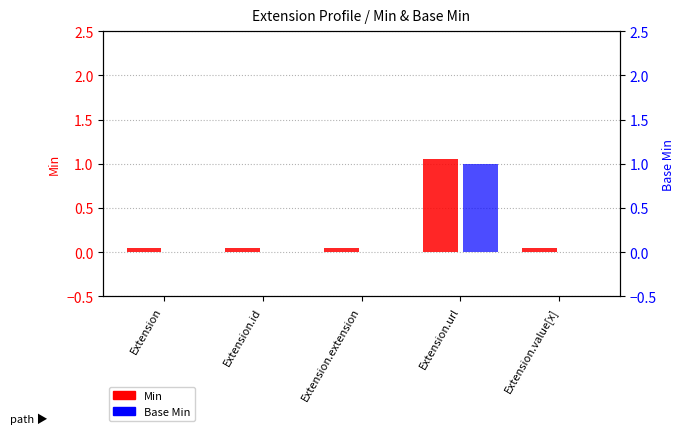

How many categories are shown in the chart?

5